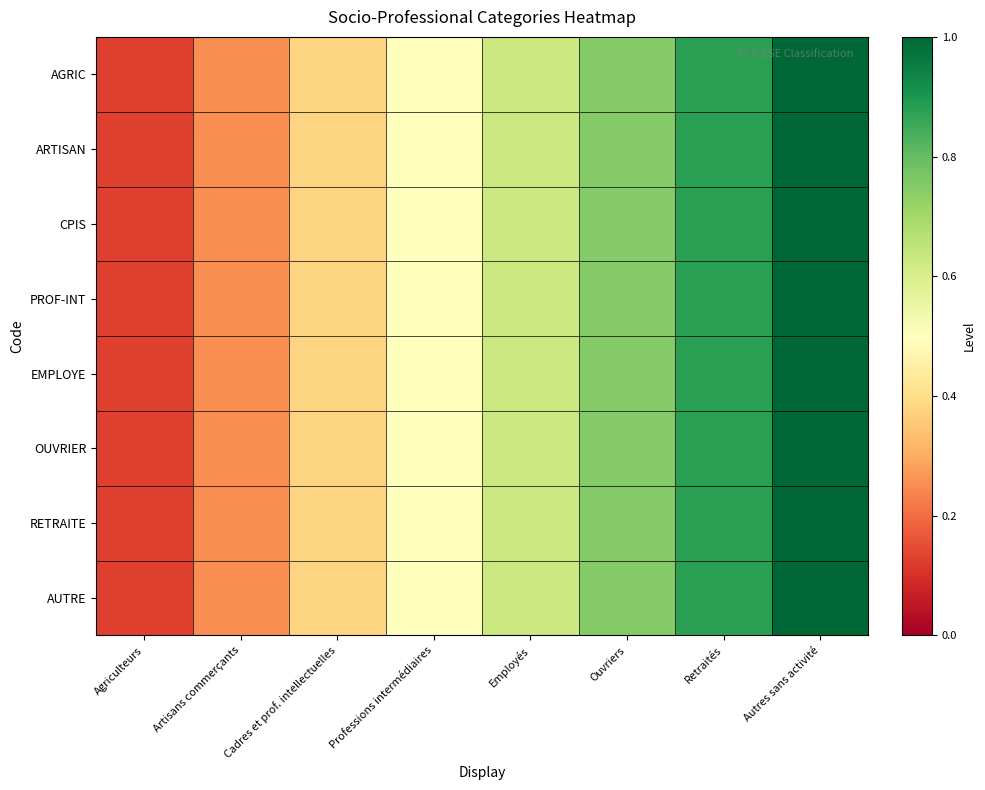

Reading left to right, list all the values displayed in this chart.

AGRIC: Agriculteurs=0.1	Artisans commerçants=0.2	Cadres et prof. intellectuelles=0.4	Professions intermédiaires=0.5	Employés=0.6	Ouvriers=0.8	Retraités=0.9	Autres sans activité=1.0
ARTISAN: Agriculteurs=0.1	Artisans commerçants=0.2	Cadres et prof. intellectuelles=0.4	Professions intermédiaires=0.5	Employés=0.6	Ouvriers=0.8	Retraités=0.9	Autres sans activité=1.0
CPIS: Agriculteurs=0.1	Artisans commerçants=0.2	Cadres et prof. intellectuelles=0.4	Professions intermédiaires=0.5	Employés=0.6	Ouvriers=0.8	Retraités=0.9	Autres sans activité=1.0
PROF-INT: Agriculteurs=0.1	Artisans commerçants=0.2	Cadres et prof. intellectuelles=0.4	Professions intermédiaires=0.5	Employés=0.6	Ouvriers=0.8	Retraités=0.9	Autres sans activité=1.0
EMPLOYE: Agriculteurs=0.1	Artisans commerçants=0.2	Cadres et prof. intellectuelles=0.4	Professions intermédiaires=0.5	Employés=0.6	Ouvriers=0.8	Retraités=0.9	Autres sans activité=1.0
OUVRIER: Agriculteurs=0.1	Artisans commerçants=0.2	Cadres et prof. intellectuelles=0.4	Professions intermédiaires=0.5	Employés=0.6	Ouvriers=0.8	Retraités=0.9	Autres sans activité=1.0
RETRAITE: Agriculteurs=0.1	Artisans commerçants=0.2	Cadres et prof. intellectuelles=0.4	Professions intermédiaires=0.5	Employés=0.6	Ouvriers=0.8	Retraités=0.9	Autres sans activité=1.0
AUTRE: Agriculteurs=0.1	Artisans commerçants=0.2	Cadres et prof. intellectuelles=0.4	Professions intermédiaires=0.5	Employés=0.6	Ouvriers=0.8	Retraités=0.9	Autres sans activité=1.0